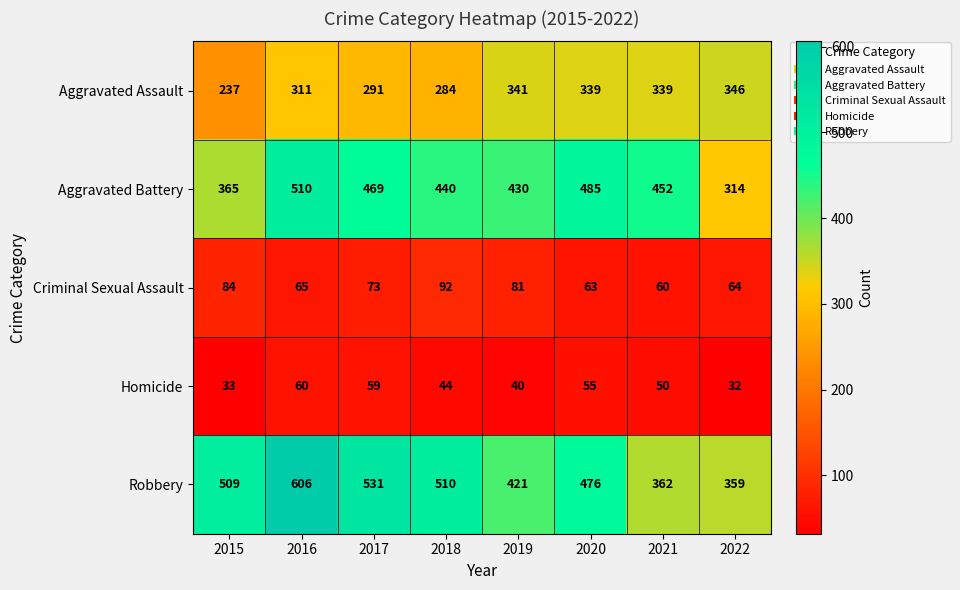

What is the difference between the highest and lowest values at 2018?

466